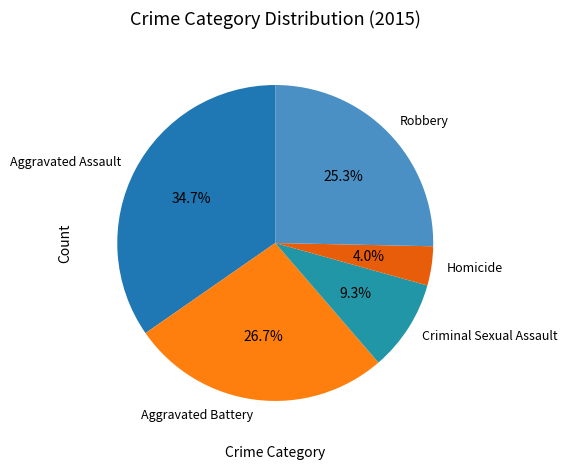

How many segments does this pie chart have?

5